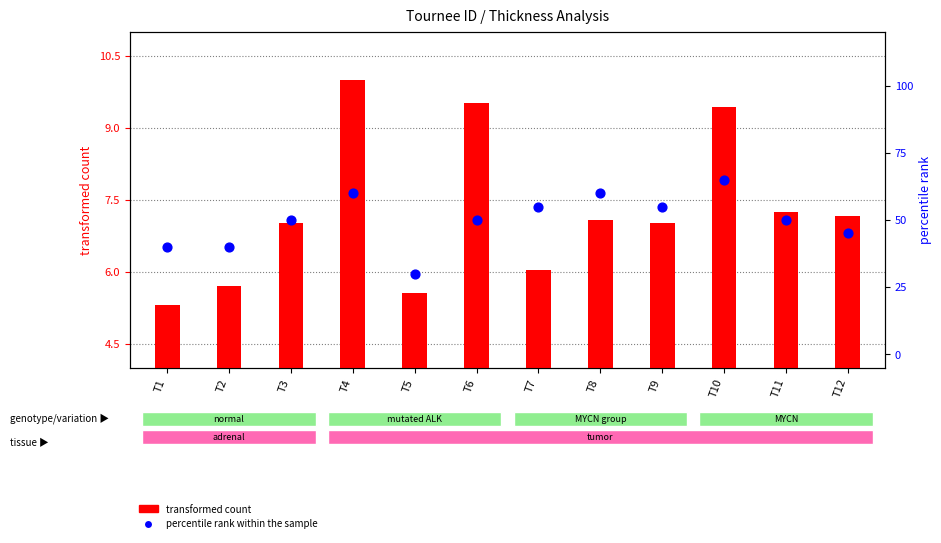

Which series reaches the minimum Y coordinate?

transformed count